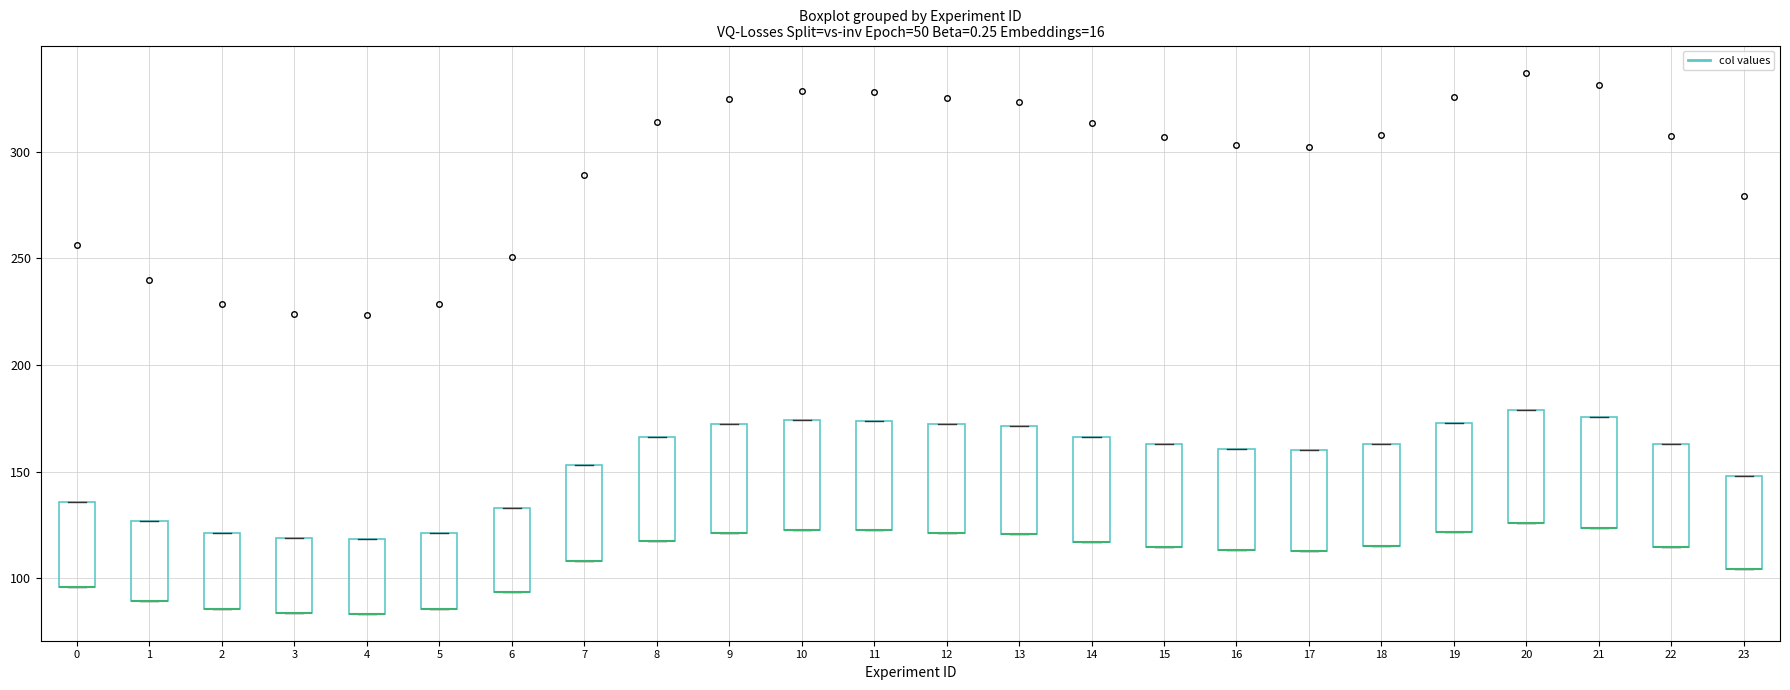

Reading left to right, read every box against the y-axis: the position of its median line, the range the box covers, and the ends of its whiskers. The values are not printed on the chart, so give them approximately, as read against the axis.

0: median 95 (drawn on the box's lower edge), box 95 to 135, whiskers 95 to 135
1: median 90 (drawn on the box's lower edge), box 90 to 125, whiskers 90 to 125
2: median 85 (drawn on the box's lower edge), box 85 to 120, whiskers 85 to 120
3: median 85 (drawn on the box's lower edge), box 85 to 120, whiskers 85 to 120
4: median 85 (drawn on the box's lower edge), box 85 to 120, whiskers 85 to 120
5: median 85 (drawn on the box's lower edge), box 85 to 120, whiskers 85 to 120
6: median 95 (drawn on the box's lower edge), box 95 to 135, whiskers 95 to 135
7: median 110 (drawn on the box's lower edge), box 110 to 155, whiskers 110 to 155
8: median 115 (drawn on the box's lower edge), box 115 to 165, whiskers 115 to 165
9: median 120 (drawn on the box's lower edge), box 120 to 170, whiskers 120 to 170
10: median 125 (drawn on the box's lower edge), box 125 to 175, whiskers 125 to 175
11: median 120 (drawn on the box's lower edge), box 120 to 175, whiskers 120 to 175
12: median 120 (drawn on the box's lower edge), box 120 to 170, whiskers 120 to 170
13: median 120 (drawn on the box's lower edge), box 120 to 170, whiskers 120 to 170
14: median 115 (drawn on the box's lower edge), box 115 to 165, whiskers 115 to 165
15: median 115 (drawn on the box's lower edge), box 115 to 165, whiskers 115 to 165
16: median 115 (drawn on the box's lower edge), box 115 to 160, whiskers 115 to 160
17: median 115 (drawn on the box's lower edge), box 115 to 160, whiskers 115 to 160
18: median 115 (drawn on the box's lower edge), box 115 to 165, whiskers 115 to 165
19: median 120 (drawn on the box's lower edge), box 120 to 175, whiskers 120 to 175
20: median 125 (drawn on the box's lower edge), box 125 to 180, whiskers 125 to 180
21: median 125 (drawn on the box's lower edge), box 125 to 175, whiskers 125 to 175
22: median 115 (drawn on the box's lower edge), box 115 to 165, whiskers 115 to 165
23: median 105 (drawn on the box's lower edge), box 105 to 150, whiskers 105 to 150